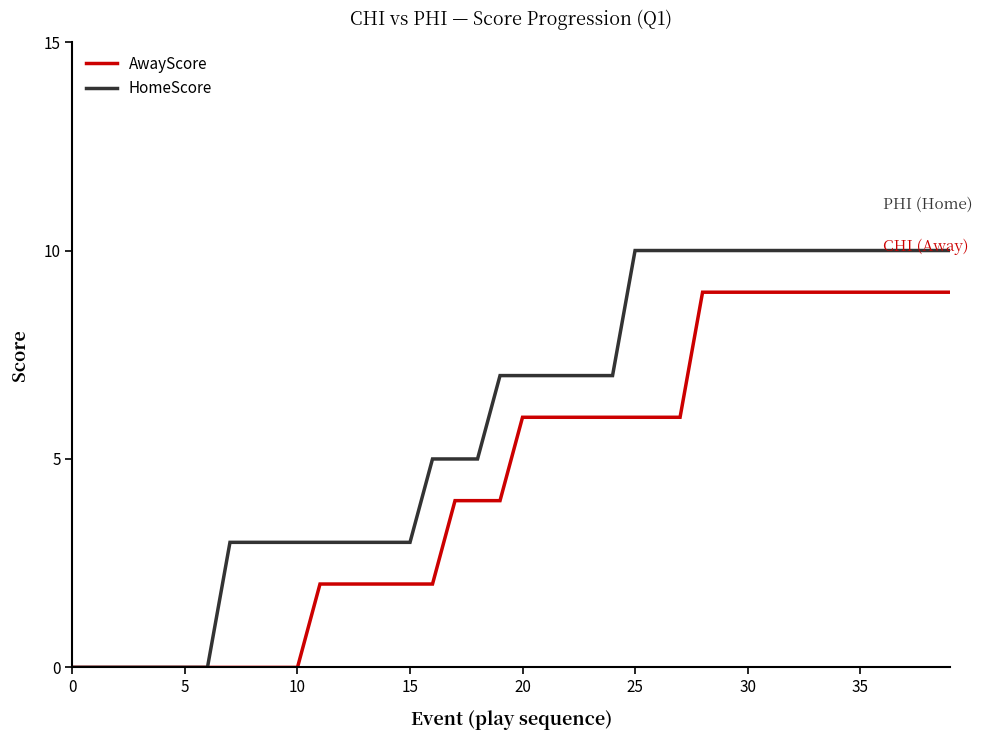

List the series in order of their peak value, lowest first.

AwayScore, HomeScore